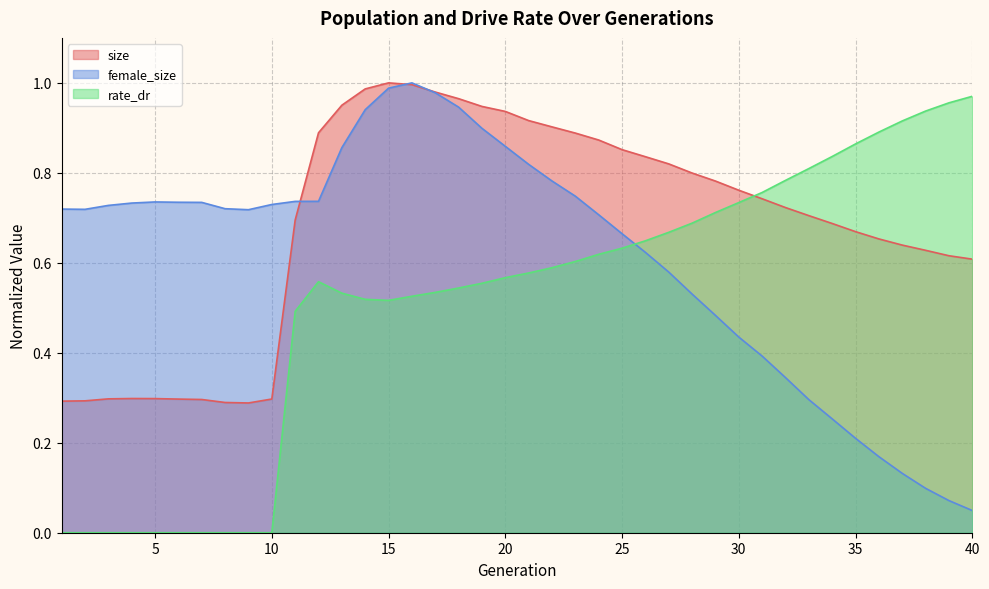

Reading right to left, transcribe all the data shown in this chart.

size: 0.6	0.6	0.6	0.6	0.7	0.7	0.7	0.7	0.7	0.7	0.8	0.8	0.8	0.8	0.8	0.9	0.9	0.9	0.9	0.9	0.9	0.9	1.0	1.0	1.0	1.0	1.0	1.0	0.9	0.7	0.3	0.3	0.3	0.3	0.3	0.3	0.3	0.3	0.3	0.3
female_size: 0.0	0.1	0.1	0.1	0.2	0.2	0.3	0.3	0.3	0.4	0.4	0.5	0.5	0.6	0.6	0.7	0.7	0.7	0.8	0.8	0.9	0.9	0.9	1.0	1.0	1.0	0.9	0.9	0.7	0.7	0.7	0.7	0.7	0.7	0.7	0.7	0.7	0.7	0.7	0.7
rate_dr: 1.0	1.0	0.9	0.9	0.9	0.9	0.8	0.8	0.8	0.8	0.7	0.7	0.7	0.7	0.6	0.6	0.6	0.6	0.6	0.6	0.6	0.6	0.5	0.5	0.5	0.5	0.5	0.5	0.6	0.5	0.0	0.0	0.0	0.0	0.0	0.0	0.0	0.0	0.0	0.0